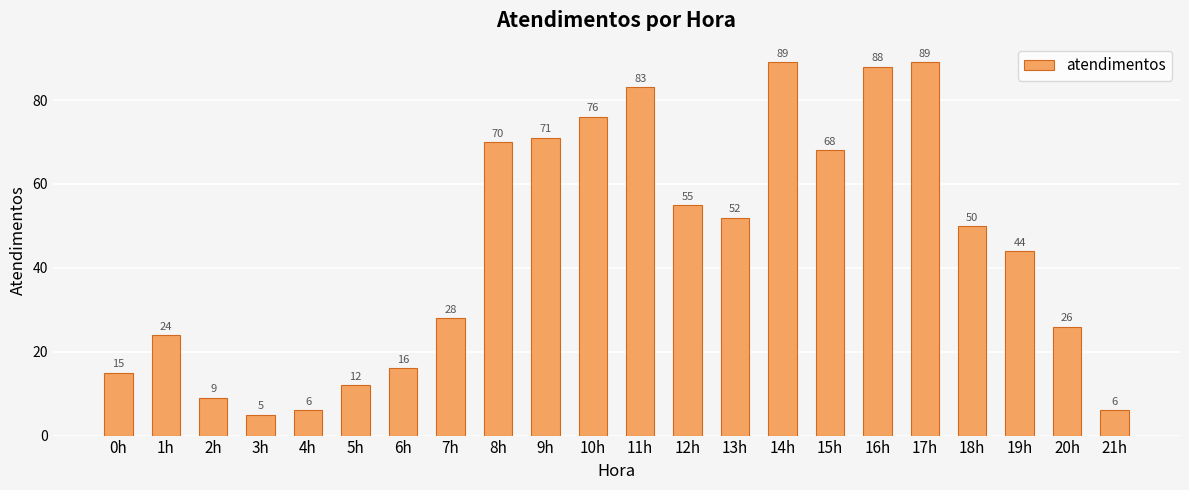

How many series are shown in this chart?

1